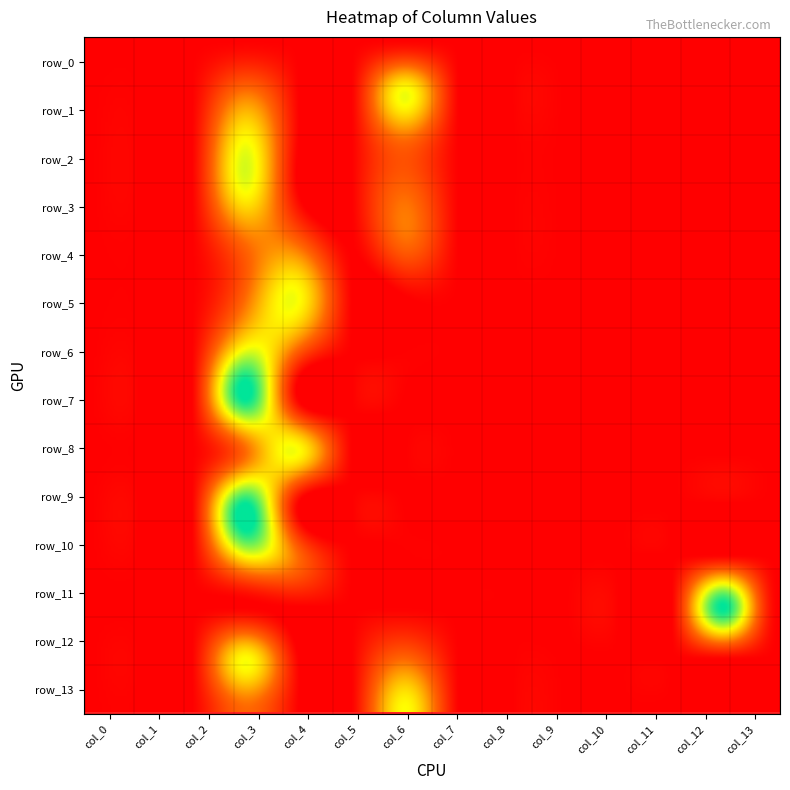

Reading left to right, list all the values displayed in this chart.

0: 0	0	0	0	0	0	0	0	0	0	0	0	0	0
1: 0	0	0	1	0	0	2	0	0	0	0	0	0	0
2: 0	0	0	2	0	0	1	0	0	0	0	0	0	0
3: 0	0	0	2	0	0	1	0	0	0	0	0	0	0
4: 0	0	0	1	1	0	1	0	0	0	0	0	0	0
5: 0	0	0	1	2	0	0	0	0	0	0	0	0	0
6: 0	0	0	2	1	0	0	0	0	0	0	0	0	0
7: 0	0	0	3	0	0	0	0	0	0	0	0	0	0
8: 0	0	0	1	2	0	0	0	0	0	0	0	0	0
9: 0	0	0	3	0	0	0	0	0	0	0	0	0	0
10: 0	0	0	2	1	0	0	0	0	0	0	0	0	0
11: 0	0	0	0	0	0	0	0	0	0	0	0	3	0
12: 0	0	0	2	0	0	1	0	0	0	0	0	0	0
13: 0	0	0	1	0	0	2	0	0	0	0	0	0	0